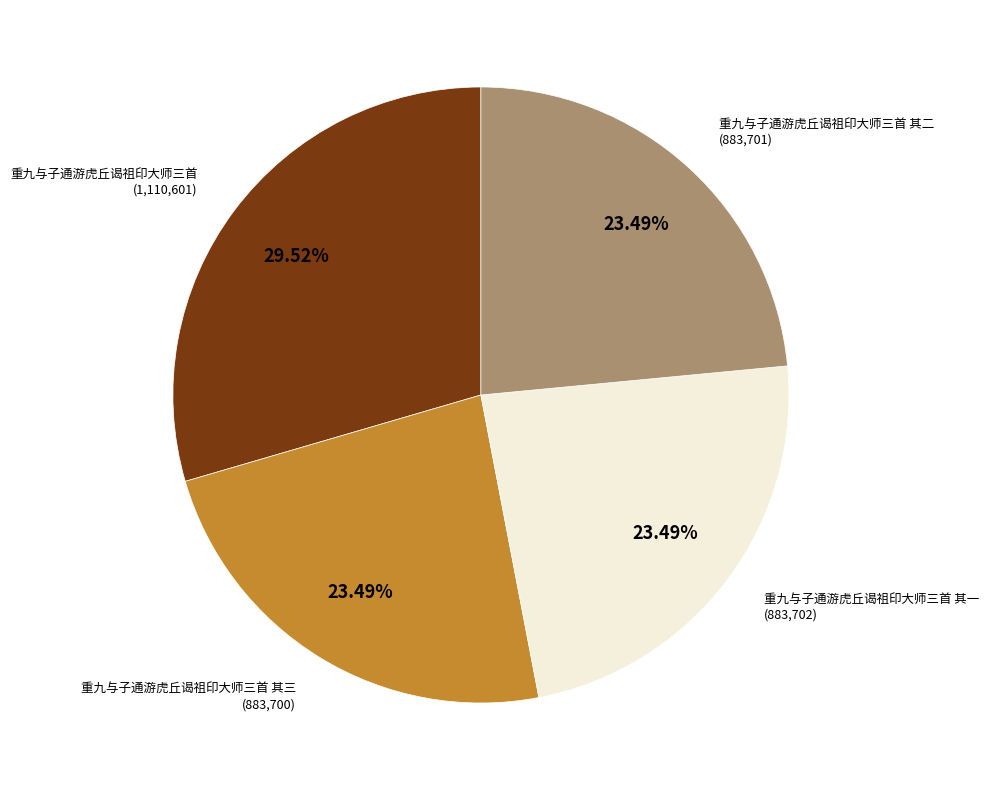

To the nearest percent, what percentage of the pie is 重九与子通游虎丘谒祖印大师三首 其二?

23%